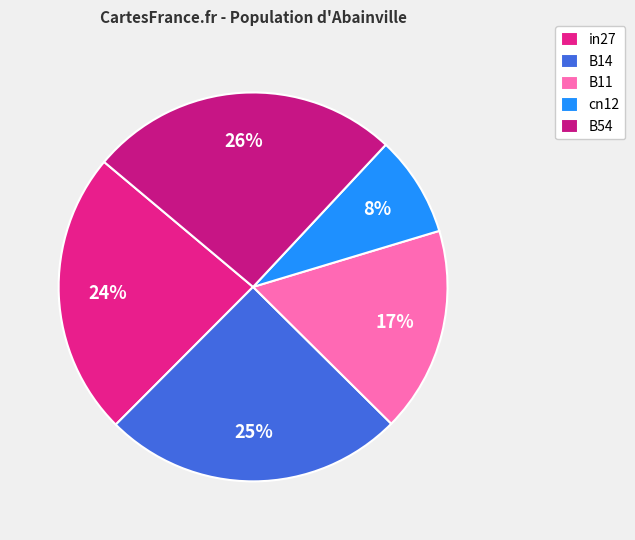

How many slices are in this pie chart?

5